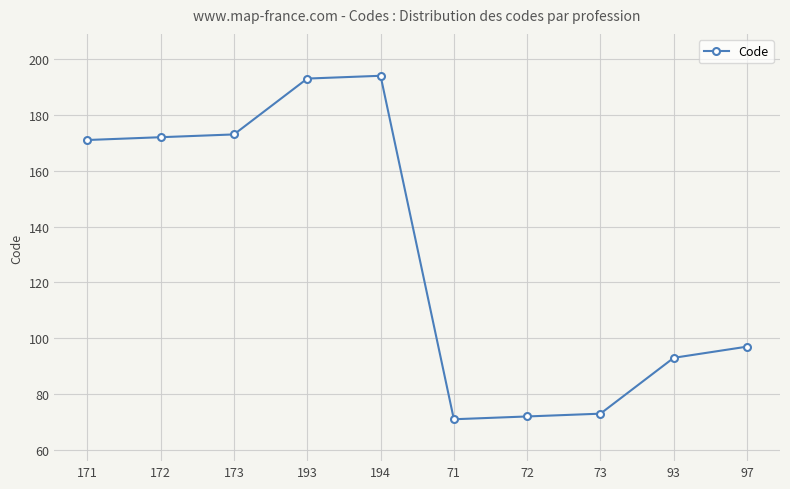

What is the ratio of the value at 194 to the value at 172?

1.1